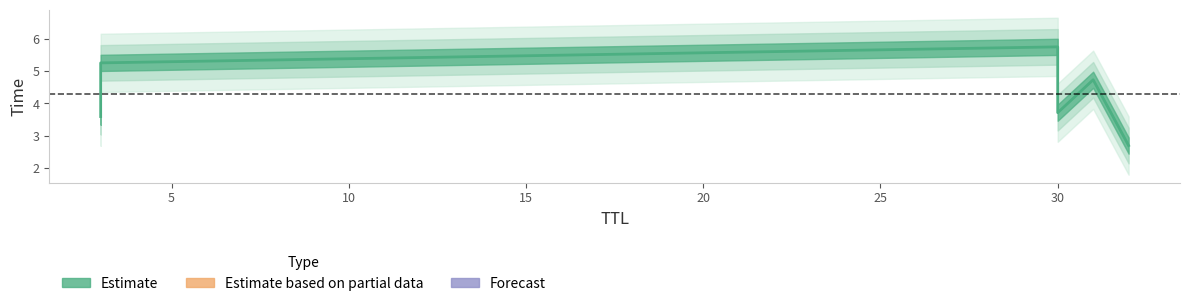

Which category has the highest value across all series?

30